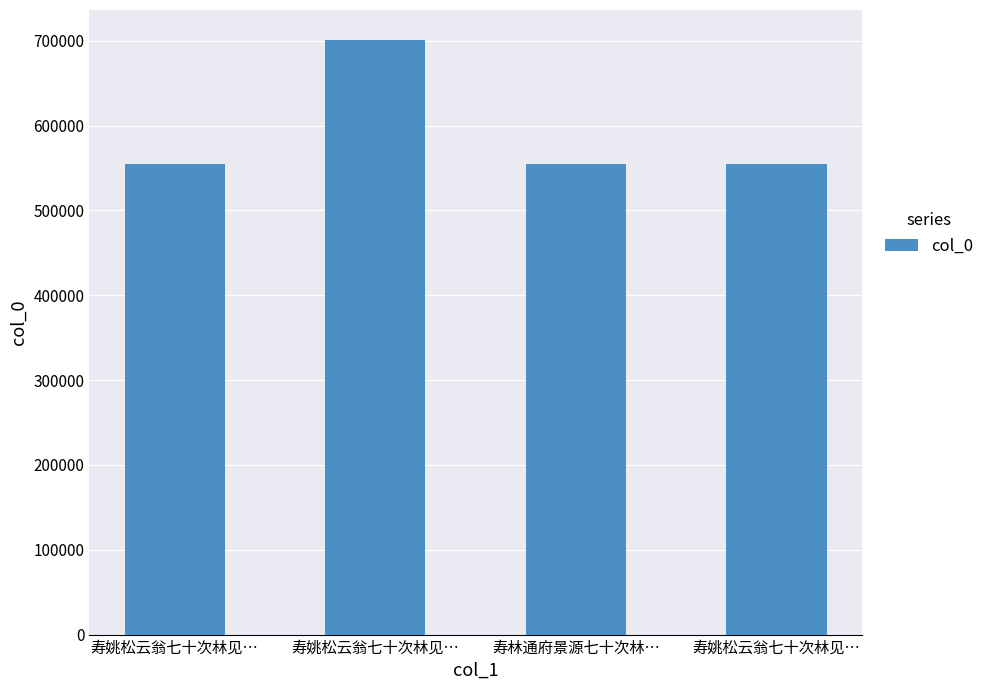

What is the difference between the second highest and minimum values?

5